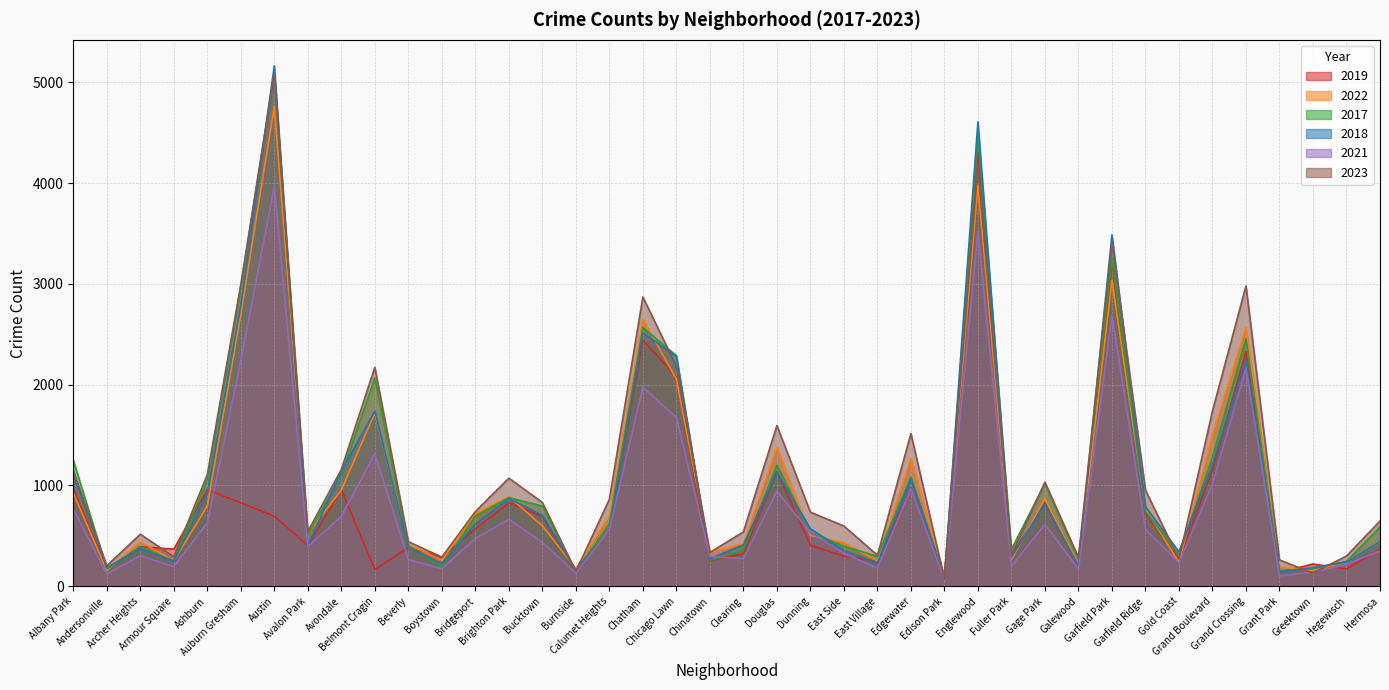

At how many categories does at least one series exceed 2007?

8